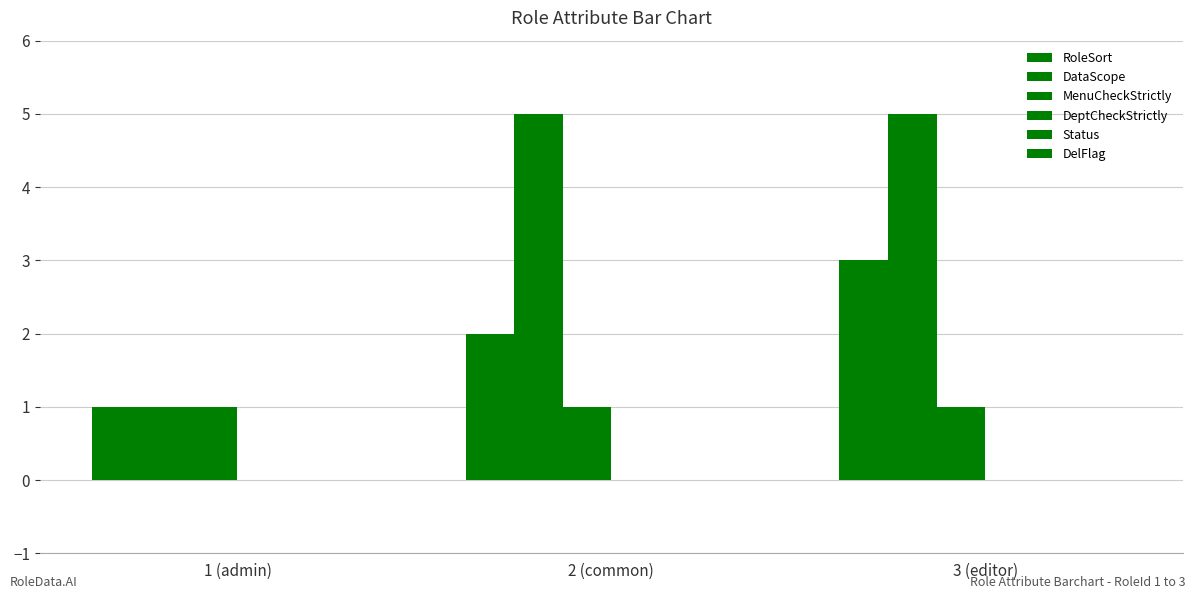

What is the total value across all series at 1 (admin)?

3